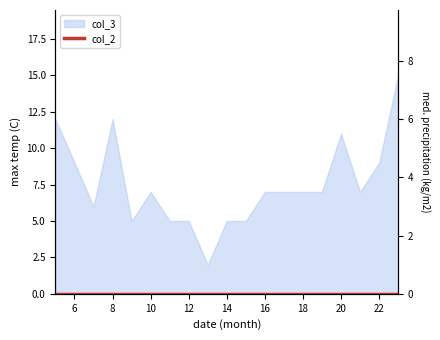

True or false: the data has more than 1 interior local peaks.

True